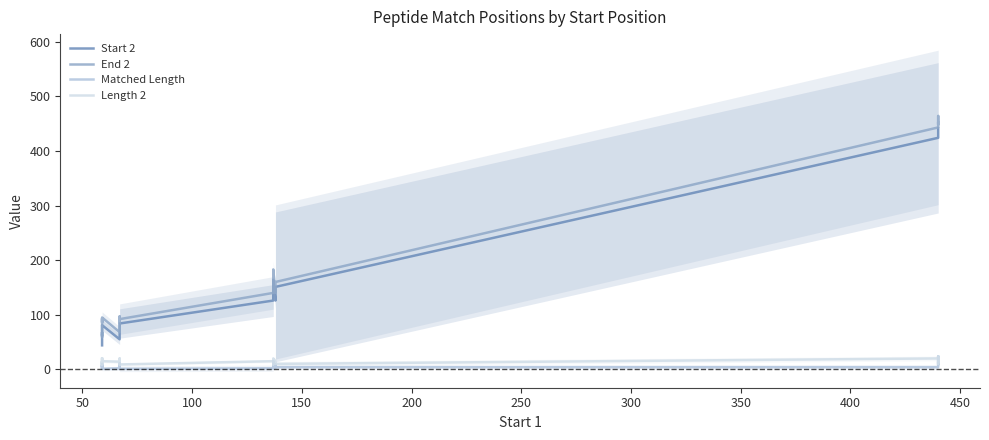

True or false: End 2 and Start 2 cross at least once.

False